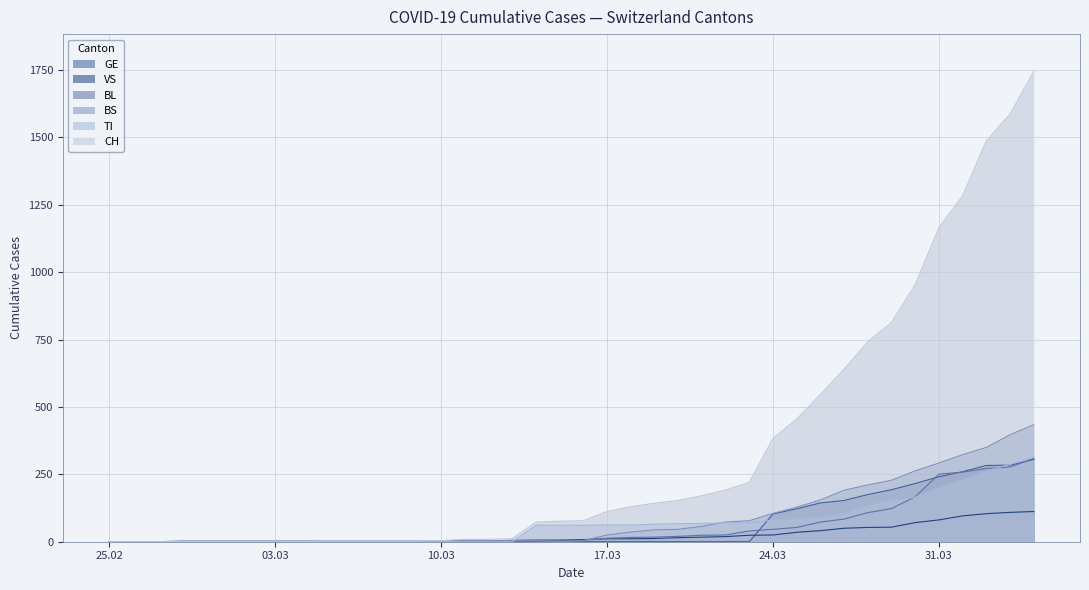

How many distinct data groups are displayed?

6